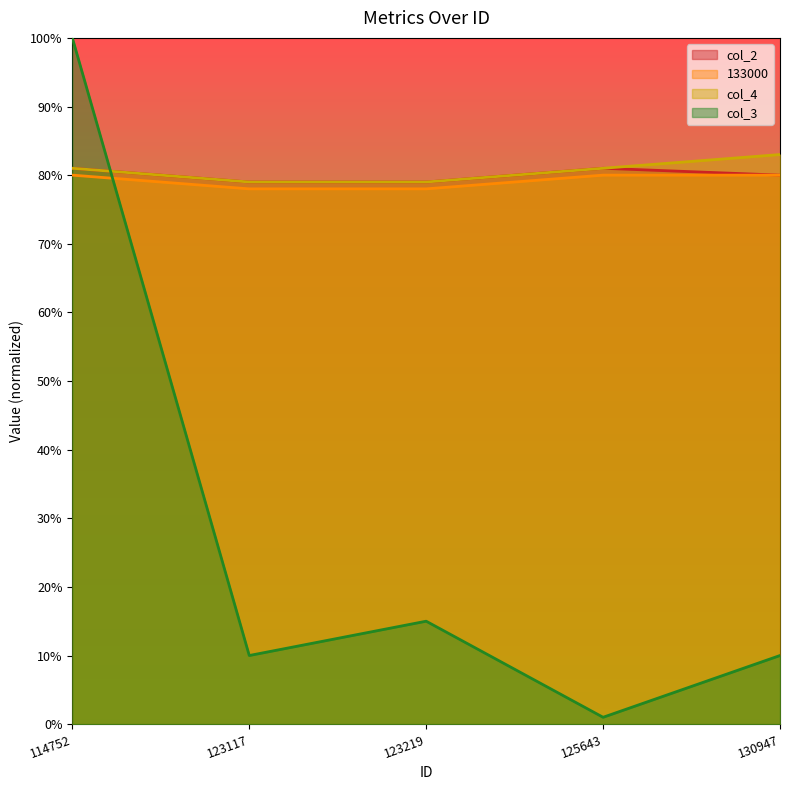

What is the spread (max minus min) of values at 125643?

0.8